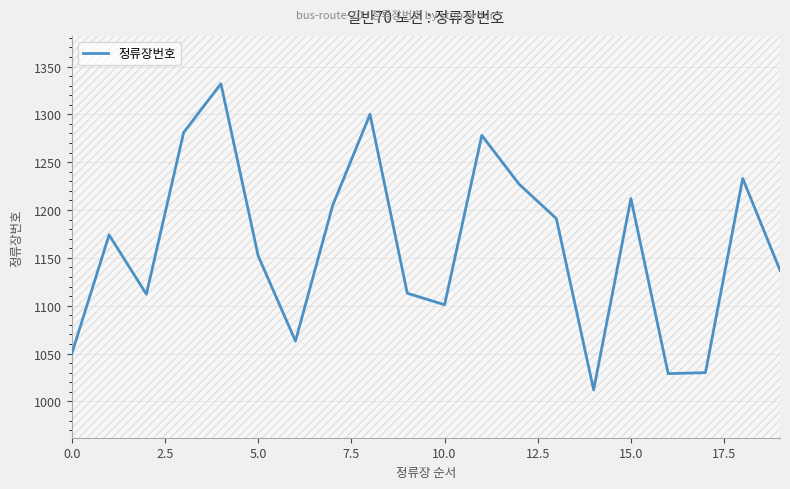

What is the value of the 1st point from the left?

1050